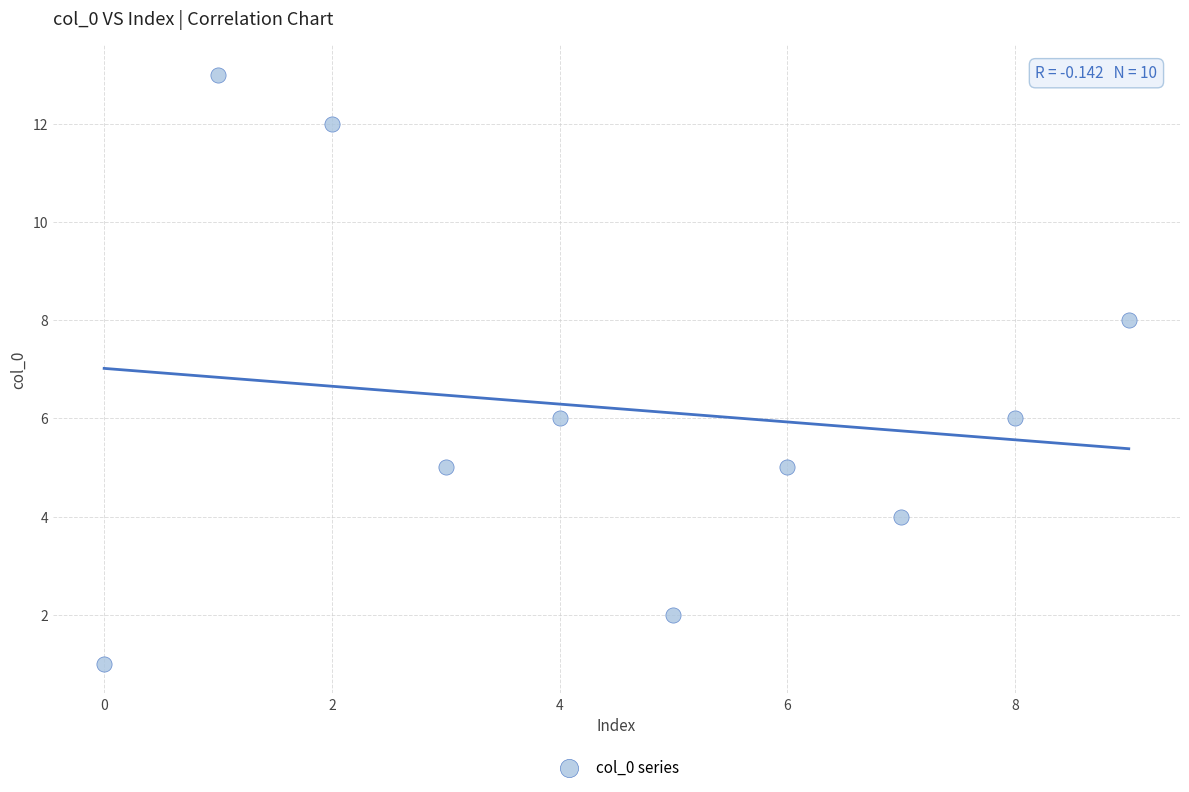

What is the average Y value?

6